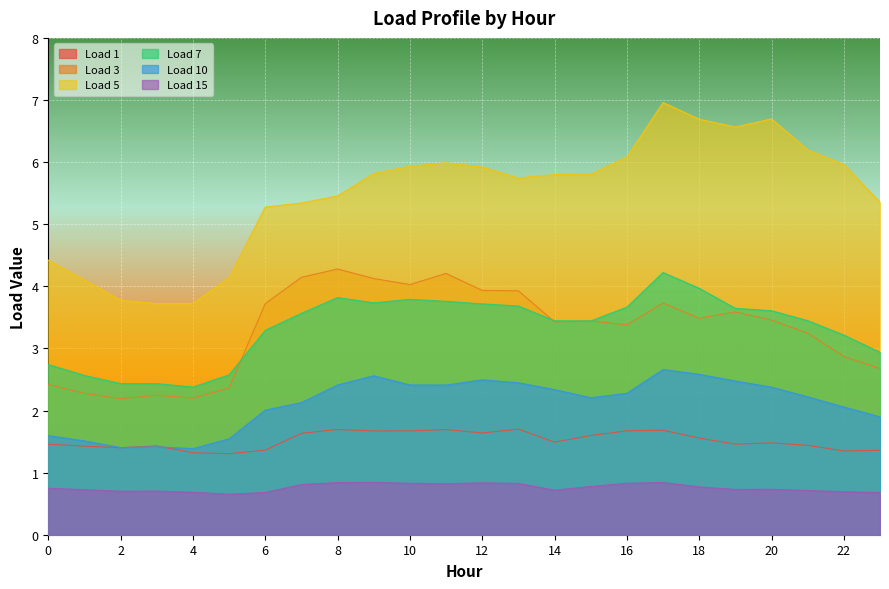

Reading left to right, what are all the values shown in this chart?

Load 1: 1.5	1.4	1.4	1.4	1.3	1.3	1.4	1.6	1.7	1.7	1.7	1.7	1.6	1.7	1.5	1.6	1.7	1.7	1.6	1.5	1.5	1.4	1.3	1.4
Load 3: 2.4	2.3	2.2	2.2	2.2	2.4	3.7	4.1	4.3	4.1	4.0	4.2	3.9	3.9	3.4	3.4	3.4	3.7	3.5	3.6	3.5	3.2	2.9	2.7
Load 5: 4.4	4.1	3.8	3.7	3.7	4.1	5.3	5.3	5.5	5.8	5.9	6.0	5.9	5.7	5.8	5.8	6.1	7.0	6.7	6.6	6.7	6.2	6.0	5.4
Load 7: 2.7	2.6	2.4	2.4	2.4	2.6	3.3	3.6	3.8	3.7	3.8	3.8	3.7	3.7	3.4	3.4	3.7	4.2	4.0	3.6	3.6	3.4	3.2	2.9
Load 10: 1.6	1.5	1.4	1.4	1.4	1.5	2.0	2.1	2.4	2.6	2.4	2.4	2.5	2.4	2.3	2.2	2.3	2.7	2.6	2.5	2.4	2.2	2.1	1.9
Load 15: 0.7	0.7	0.7	0.7	0.7	0.7	0.7	0.8	0.8	0.8	0.8	0.8	0.8	0.8	0.7	0.8	0.8	0.8	0.8	0.7	0.7	0.7	0.7	0.7